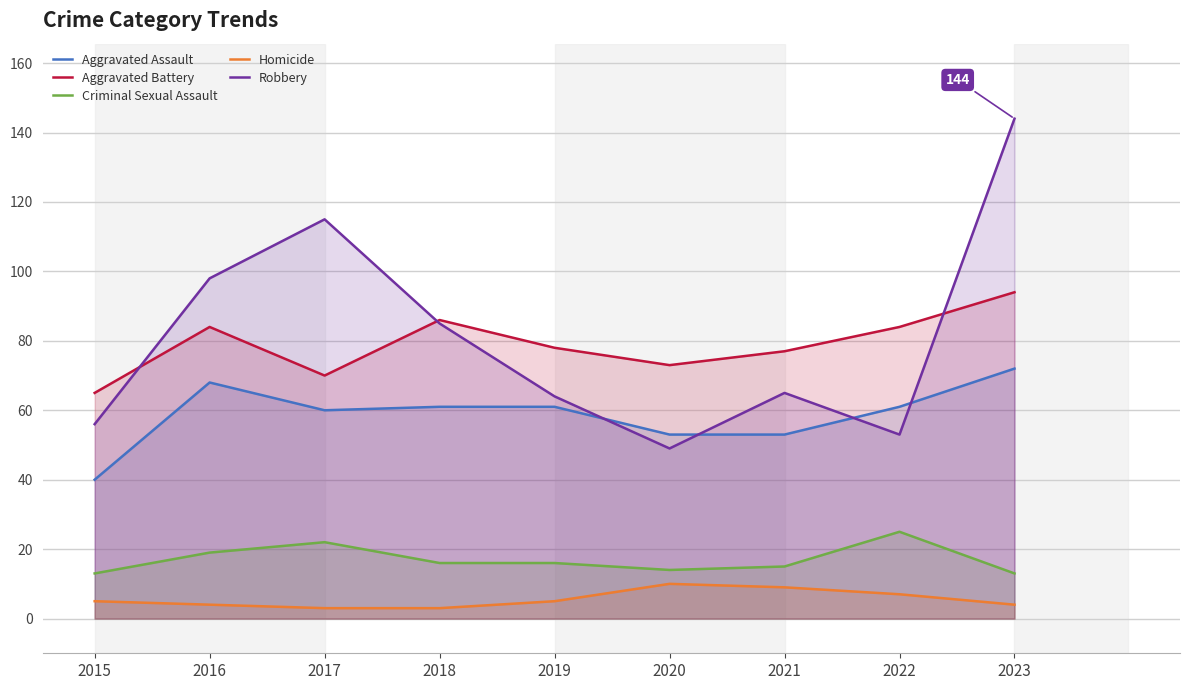

Rank the series by their maximum value, from highest to lowest.

Robbery, Aggravated Battery, Aggravated Assault, Criminal Sexual Assault, Homicide